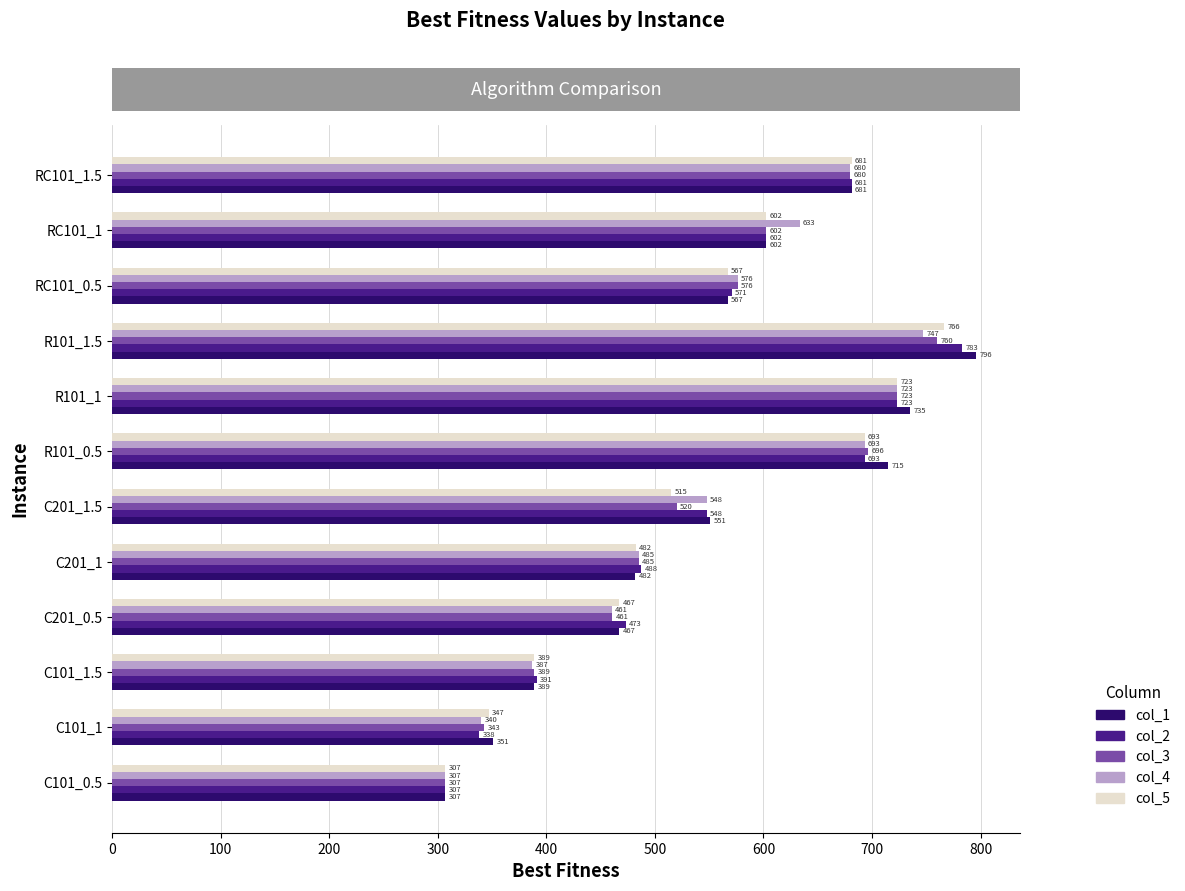

At which label does col_2 reach its peak?

R101_1.5